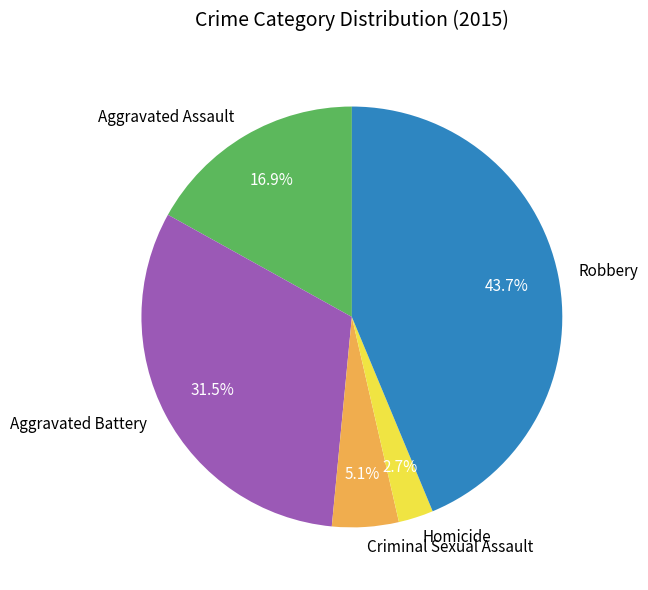

Count the number of slices in the pie.

5